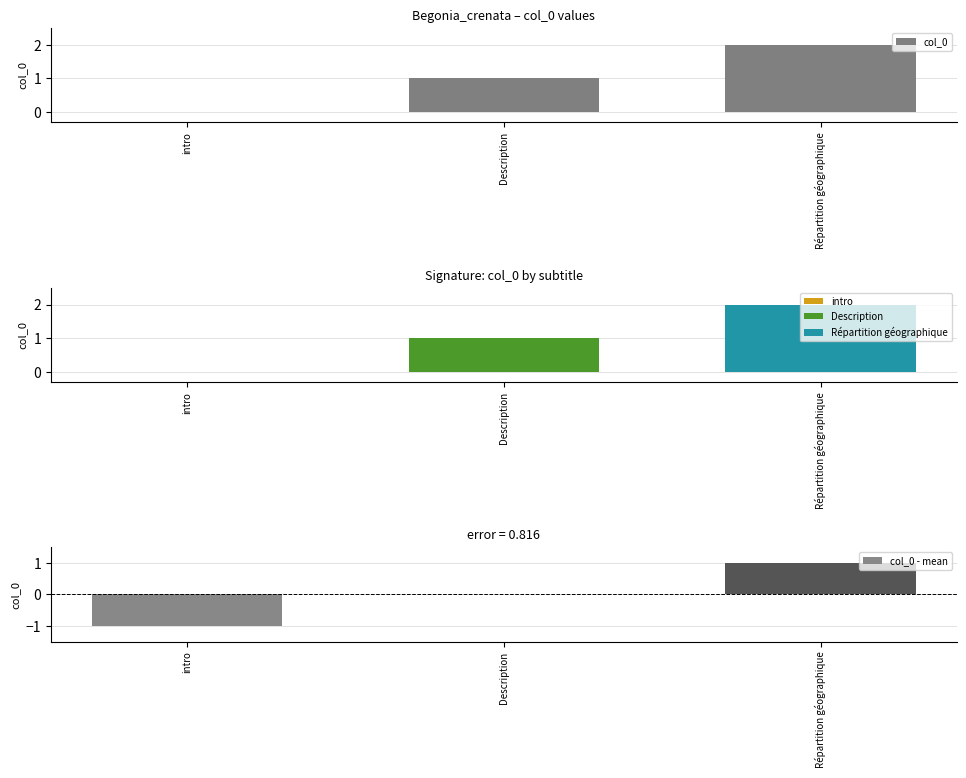

How many values in the col_0 - mean series are below 0?

1